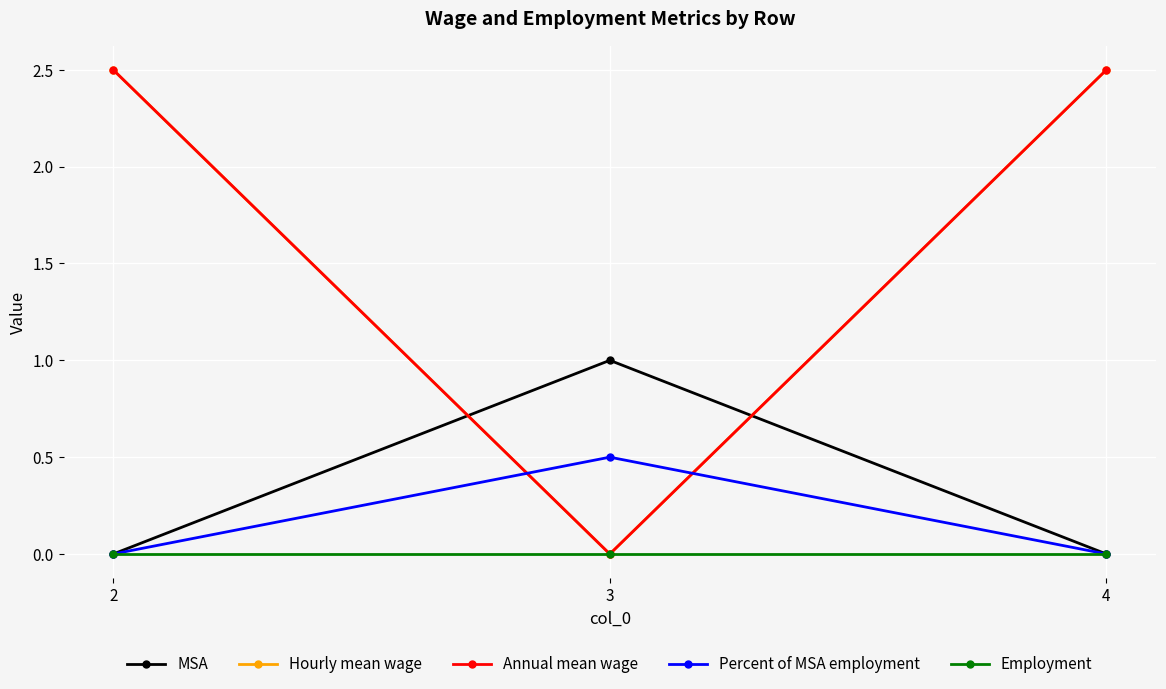

Is this an area chart (filled region under the line)?

No